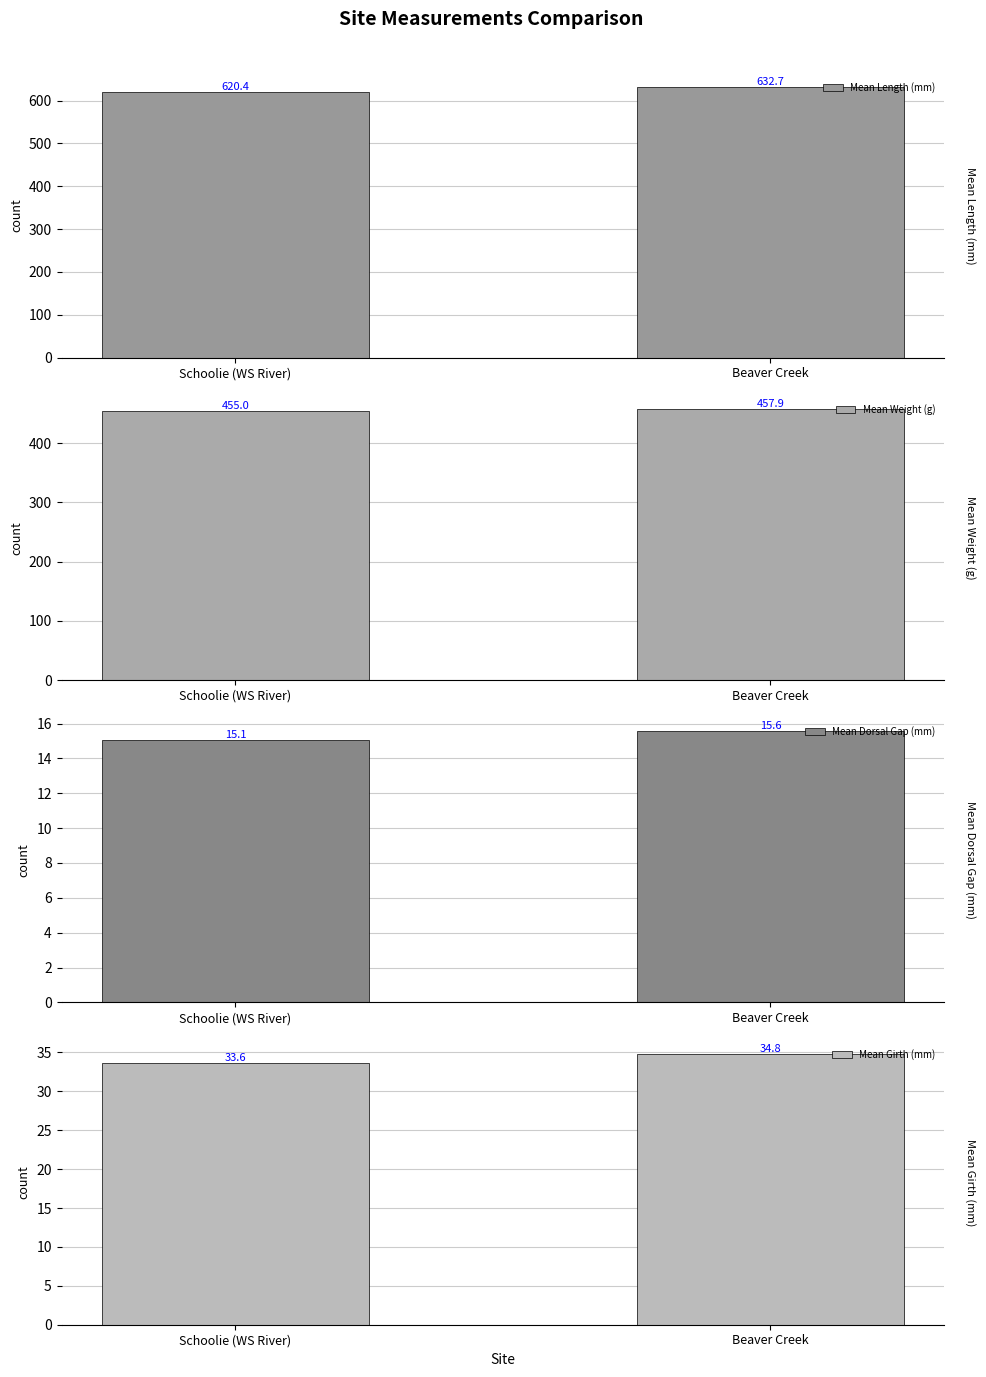

How many Mean Weight (g) values are between 455 and 457?

1